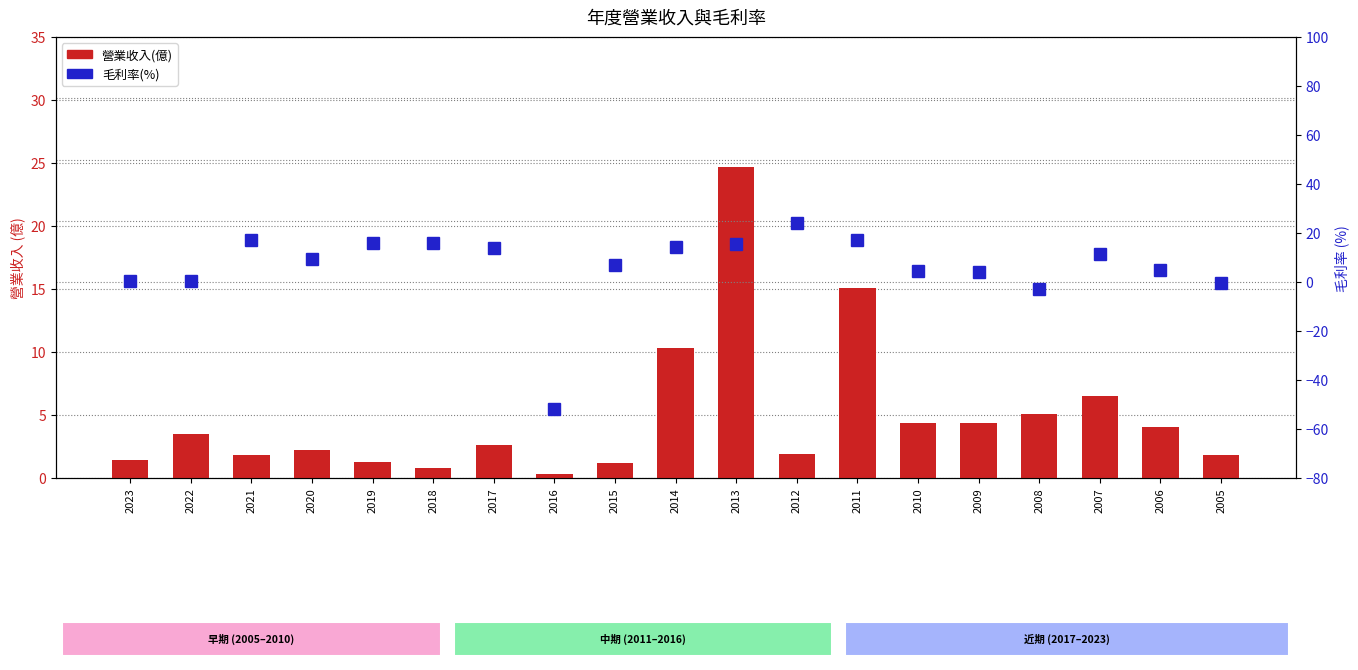

What is the average value of the 營業收入(億) series?

4.9